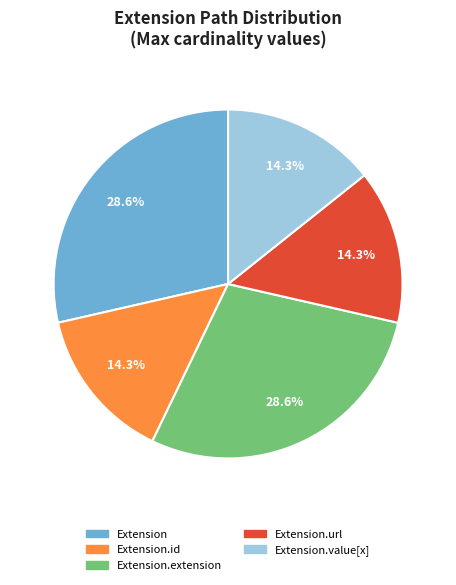

How many segments does this pie chart have?

5